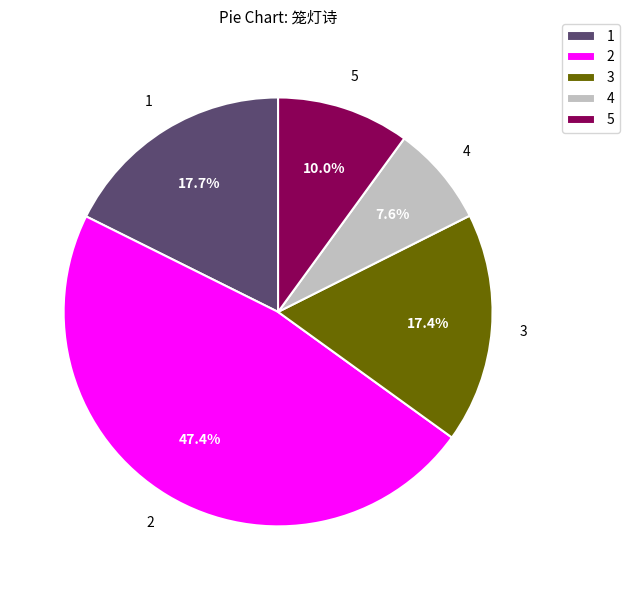

Combined, do 1 and 2 account for over 50%?

Yes